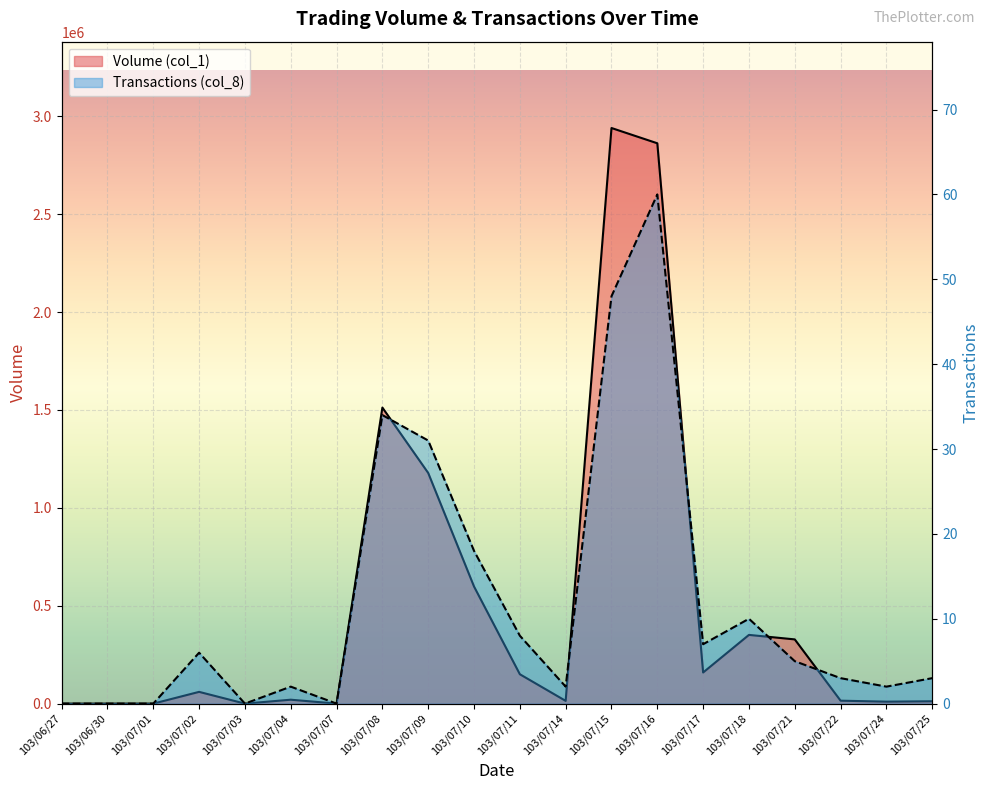

Where does the Volume (col_1) series first go above 60000?

103/07/08